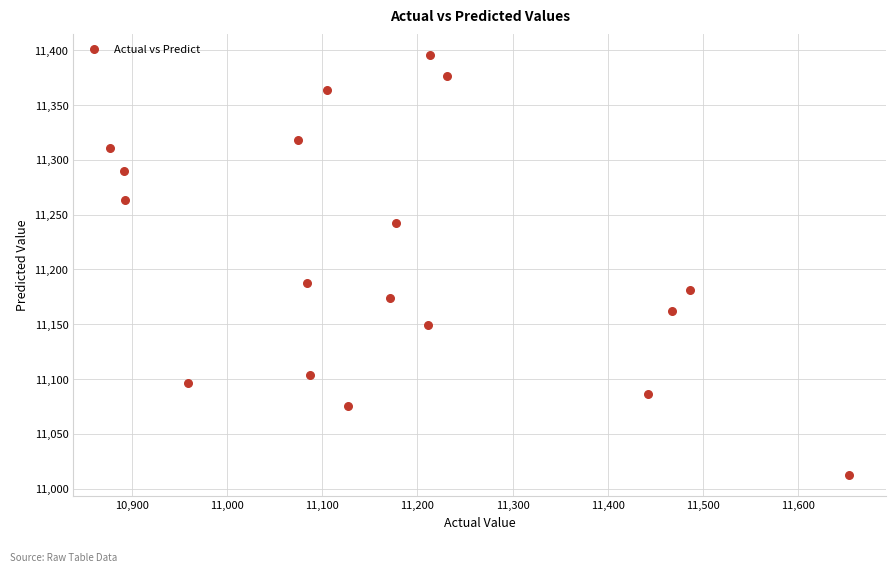

What Y value in the scatter plot is closest to 11203?

11187.7